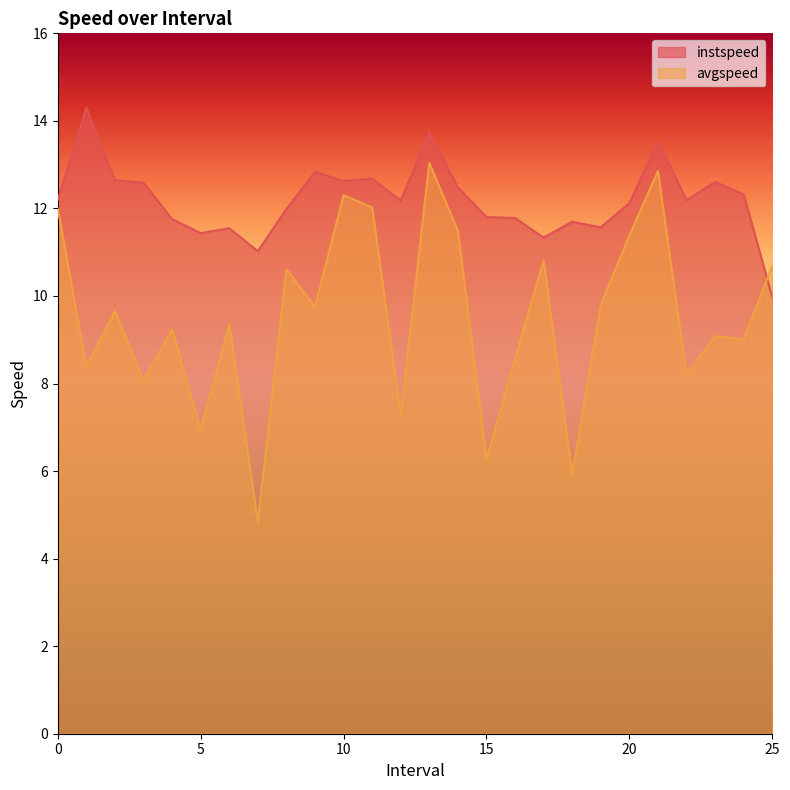

What is the average value of the avgspeed series?

9.5